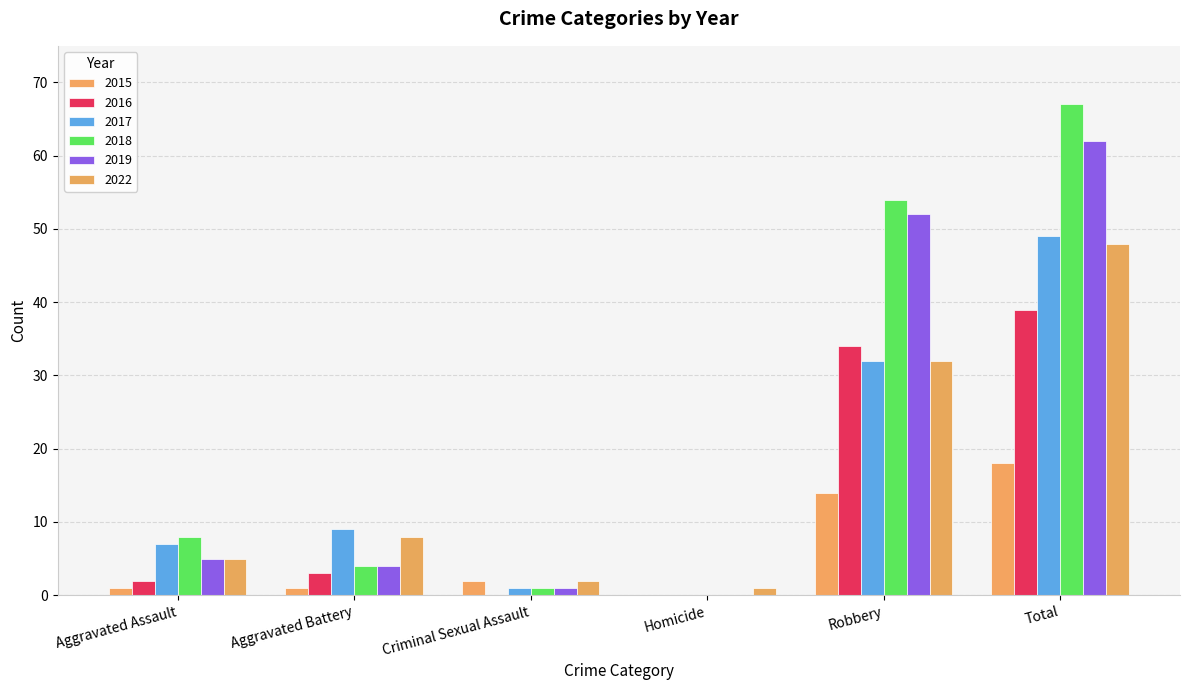

What is the greatest value displayed?

67